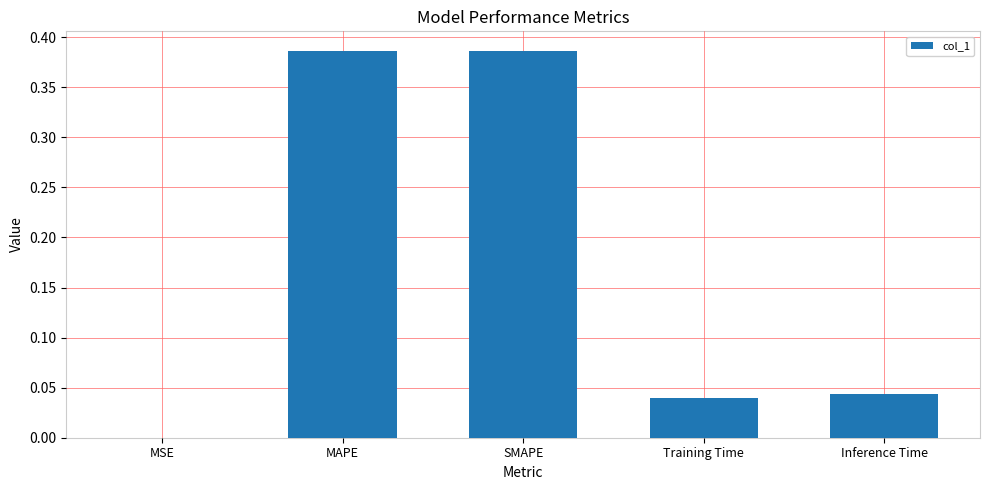

The chart shows a value of 0.6 at MAPE. True or false?

False